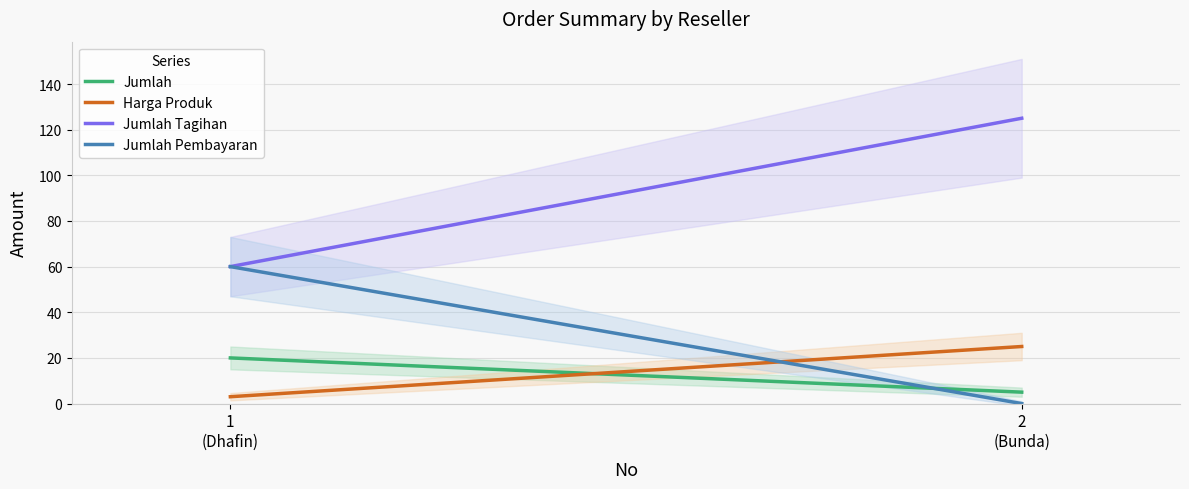

List the labels in order of Jumlah Tagihan value, smallest first.

1, 2